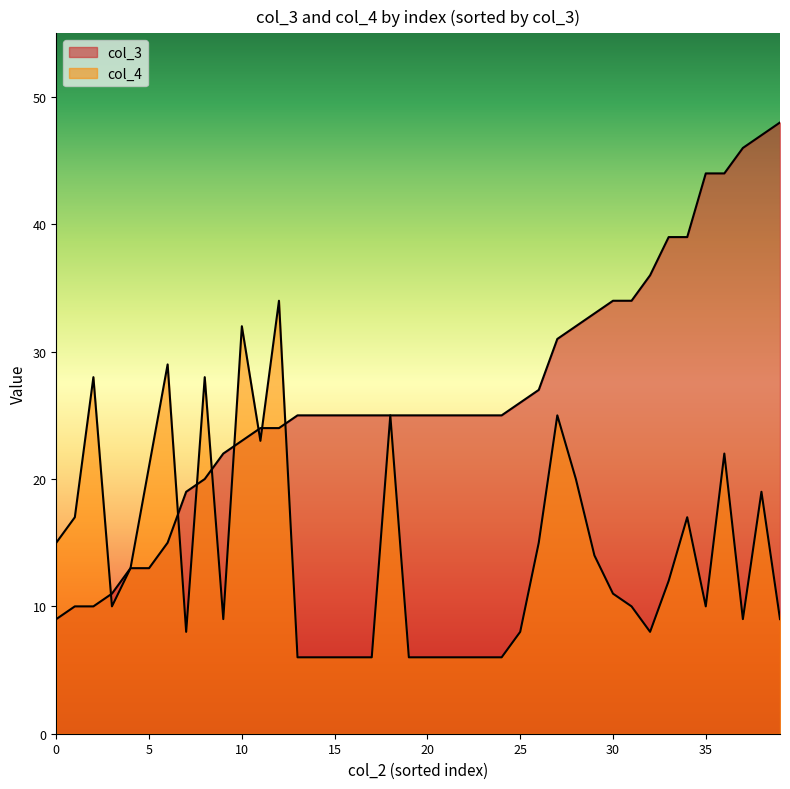

Does the chart display data point markers on the line(s)?

No